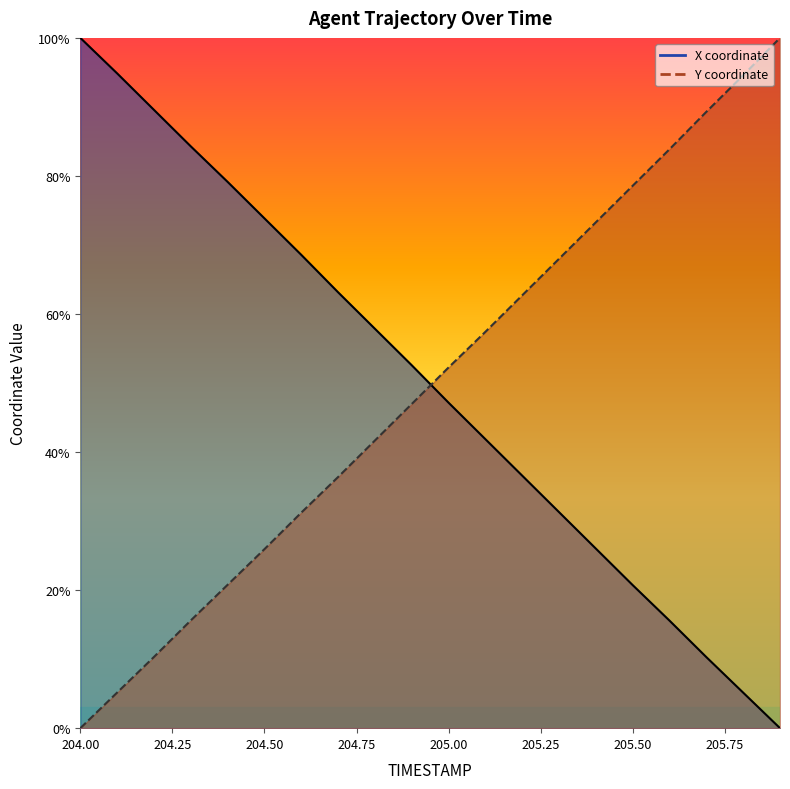

What are all the series names shown in the legend?

X, Y